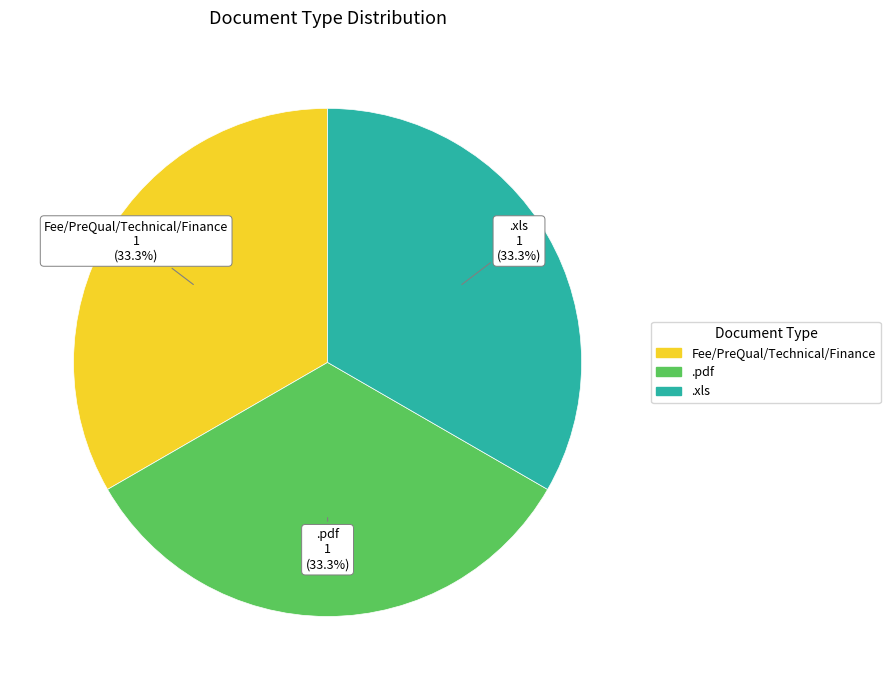

Is there any slice that represents more than half of the pie?

No